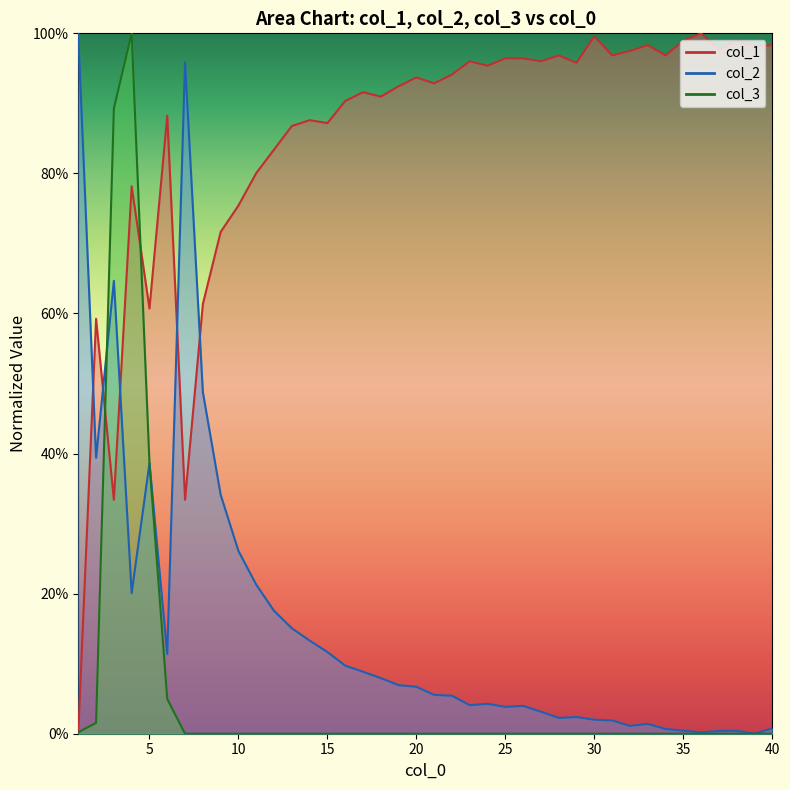

Where do col_2 and col_1 first cross each other?

1 and 2